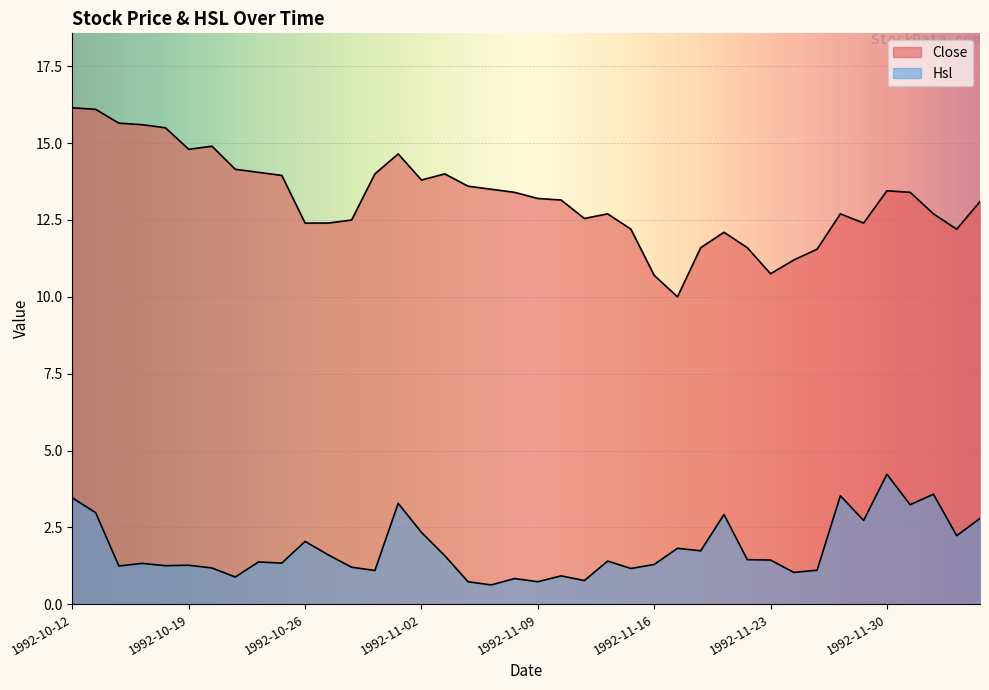

Reading left to right, what are all the values shown in this chart?

Close: 1992-10-12=16.1	1992-10-13=16.1	1992-10-14=15.7	1992-10-15=15.6	1992-10-16=15.5	1992-10-19=14.8	1992-10-20=14.9	1992-10-21=14.2	1992-10-22=14.1	1992-10-23=13.9	1992-10-26=12.4	1992-10-27=12.4	1992-10-28=12.5	1992-10-29=14.0	1992-10-30=14.7	1992-11-02=13.8	1992-11-03=14.0	1992-11-04=13.6	1992-11-05=13.5	1992-11-06=13.4	1992-11-09=13.2	1992-11-10=13.2	1992-11-11=12.6	1992-11-12=12.7	1992-11-13=12.2	1992-11-16=10.7	1992-11-17=10.0	1992-11-18=11.6	1992-11-19=12.1	1992-11-20=11.6	1992-11-23=10.8	1992-11-24=11.2	1992-11-25=11.6	1992-11-26=12.7	1992-11-27=12.4	1992-11-30=13.4	1992-12-01=13.4	1992-12-02=12.7	1992-12-03=12.2	1992-12-04=13.1
Hsl: 1992-10-12=3.5	1992-10-13=3.0	1992-10-14=1.2	1992-10-15=1.3	1992-10-16=1.3	1992-10-19=1.3	1992-10-20=1.2	1992-10-21=0.9	1992-10-22=1.4	1992-10-23=1.3	1992-10-26=2.0	1992-10-27=1.6	1992-10-28=1.2	1992-10-29=1.1	1992-10-30=3.3	1992-11-02=2.3	1992-11-03=1.6	1992-11-04=0.7	1992-11-05=0.6	1992-11-06=0.8	1992-11-09=0.7	1992-11-10=0.9	1992-11-11=0.8	1992-11-12=1.4	1992-11-13=1.2	1992-11-16=1.3	1992-11-17=1.8	1992-11-18=1.7	1992-11-19=2.9	1992-11-20=1.4	1992-11-23=1.4	1992-11-24=1.0	1992-11-25=1.1	1992-11-26=3.5	1992-11-27=2.7	1992-11-30=4.2	1992-12-01=3.2	1992-12-02=3.6	1992-12-03=2.2	1992-12-04=2.8